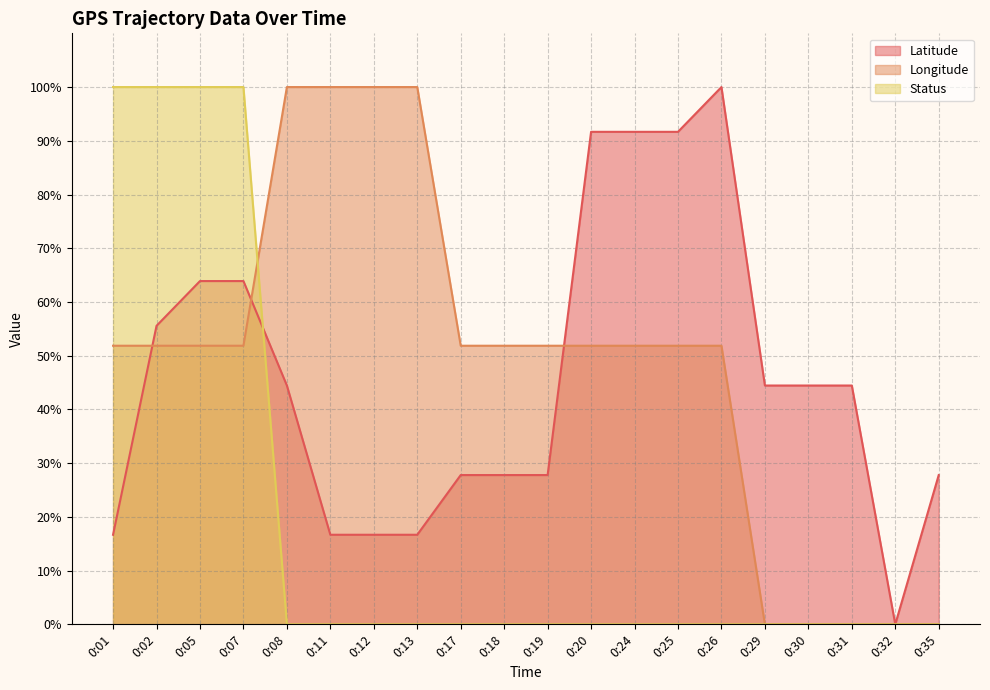

At which category does the chart reach its minimum across all series?

0:32